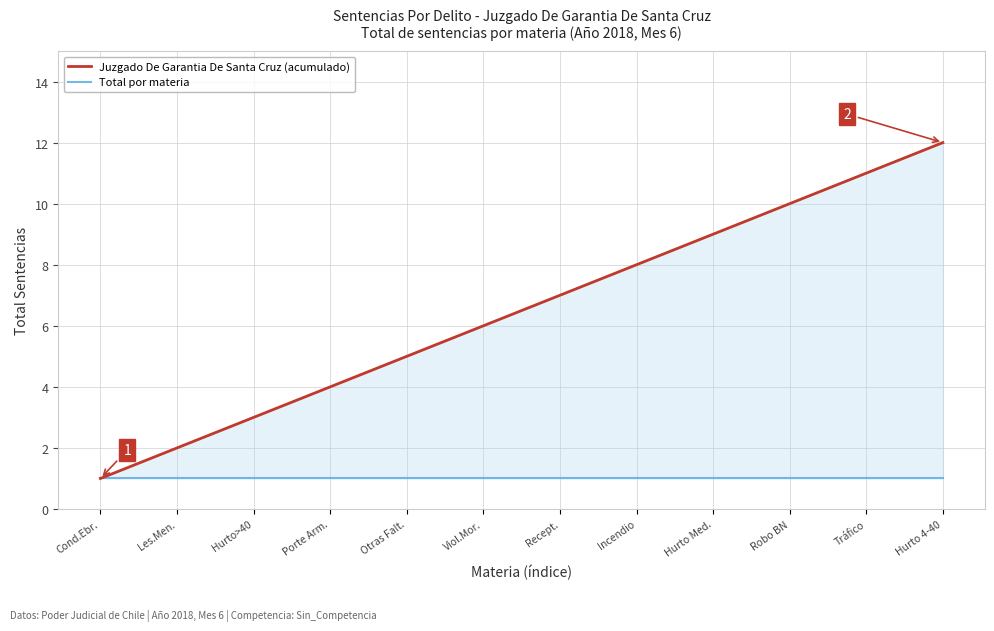

What is the total value across all series at Hurto Med.?

10